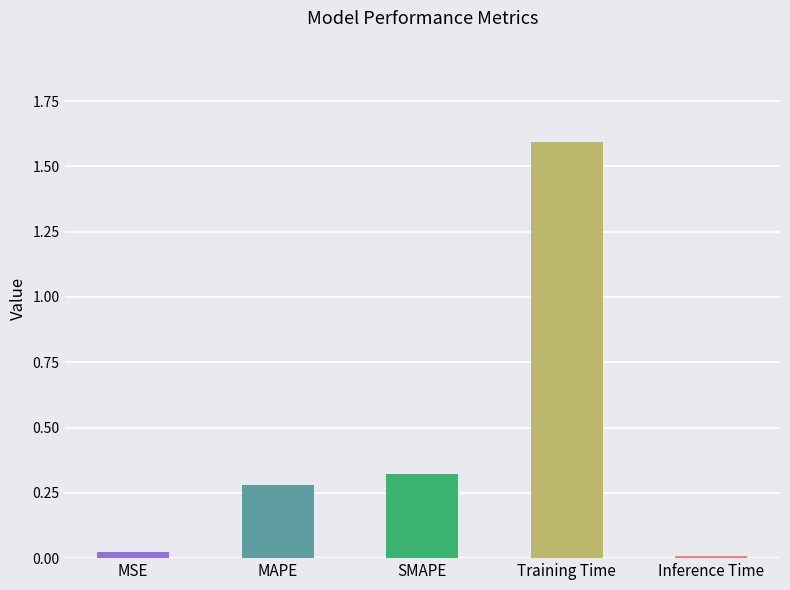

At which category does the chart reach its peak across all series?

Training Time